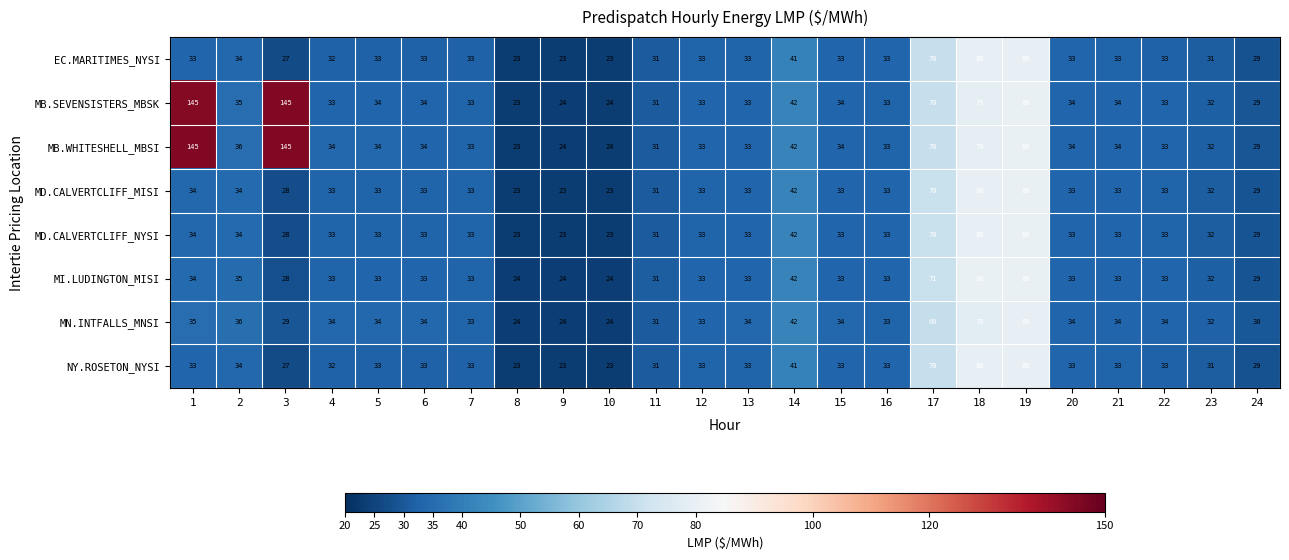

What is the sum of the MD.CALVERTCLIFF_MISI values at 20 and 1?

67